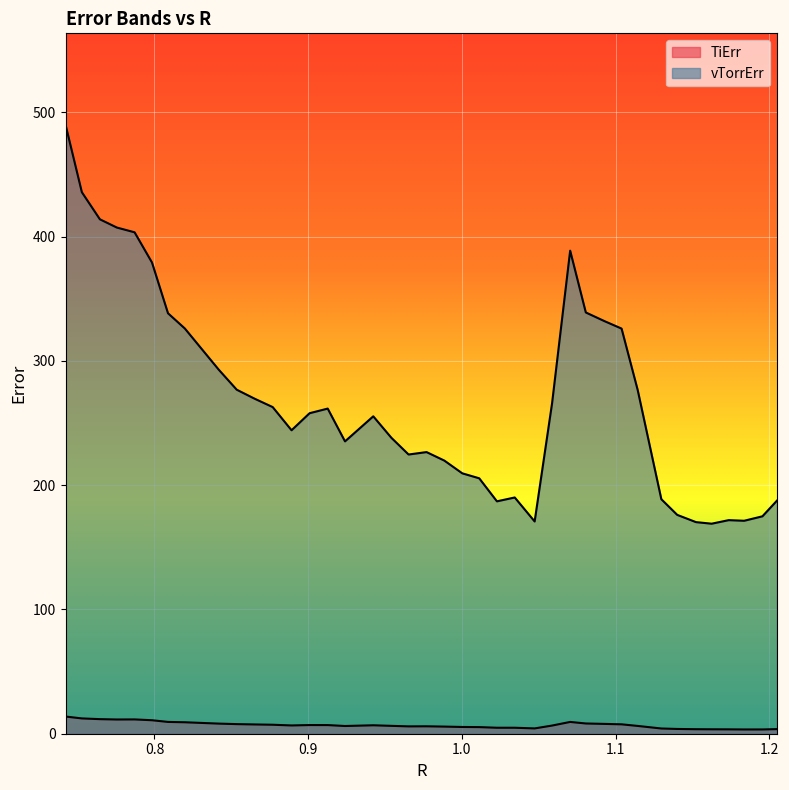

True or false: vTorrErr and TiErr cross at least once.

False